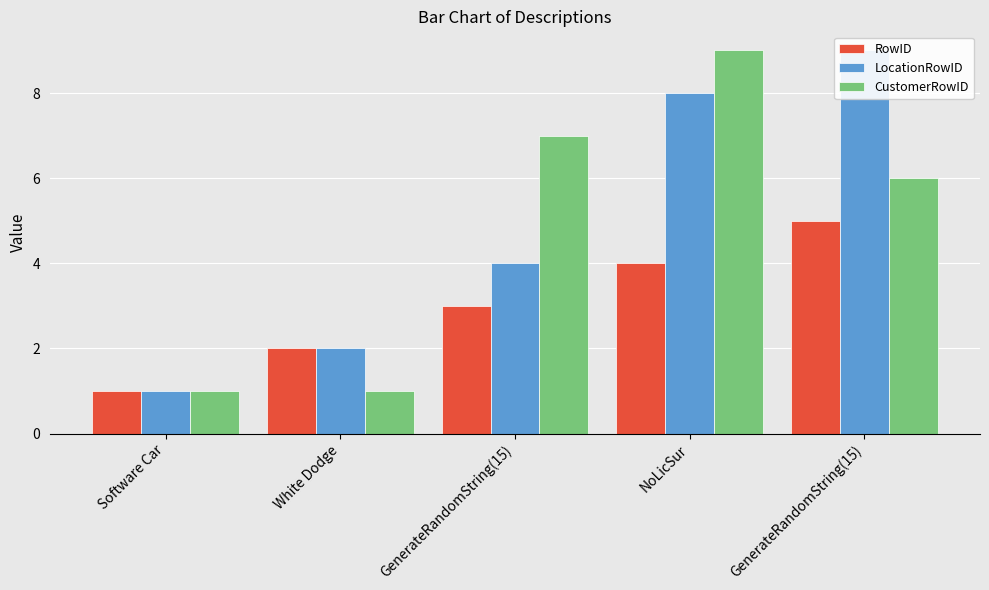

What is the value of the CustomerRowID bar at the 4th from the left?

9